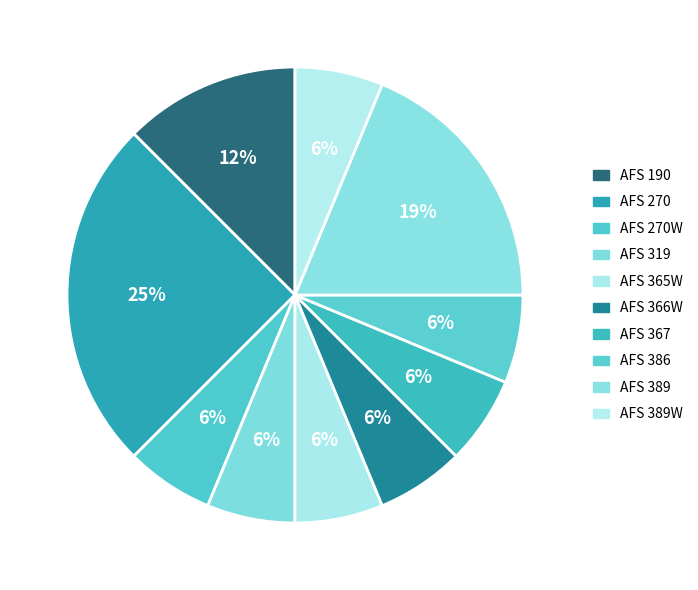

To the nearest percent, what percentage of the pie is AFS 366W?

6%